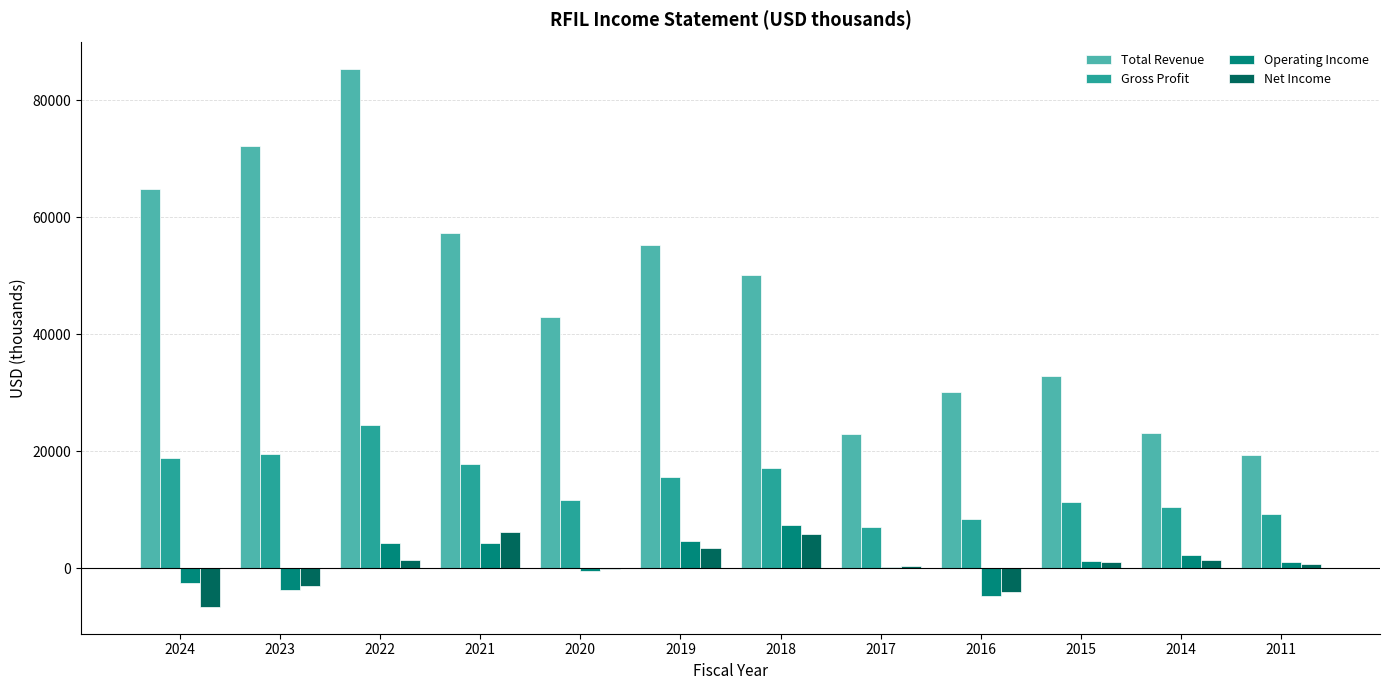

True or false: Total Revenue has a value of 21300 at 2022.

False